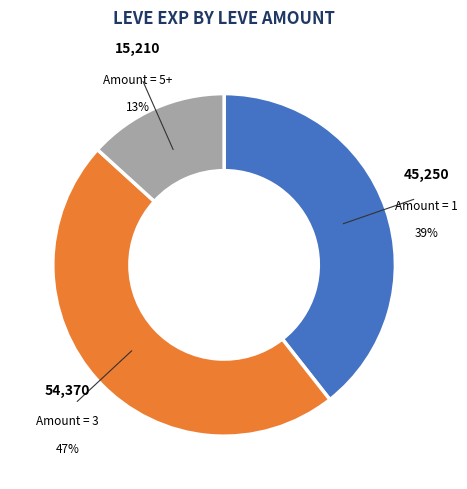

Does any single category account for the majority?

No